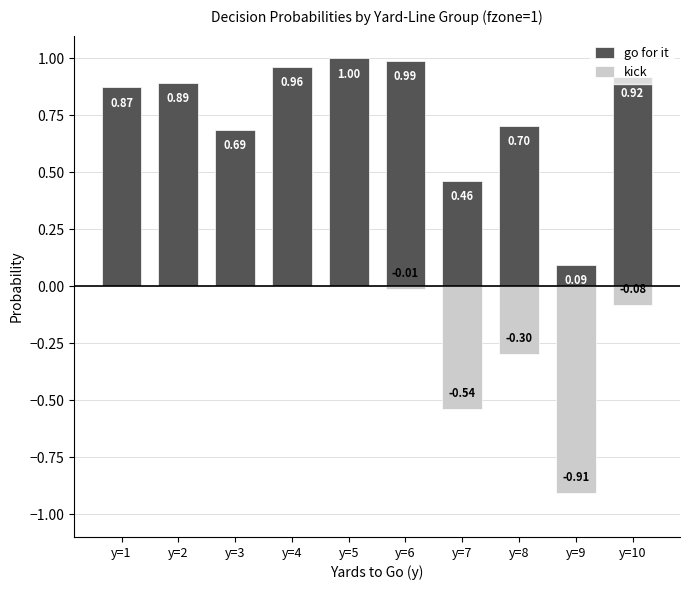

Reading left to right, what are all the values shown in this chart?

go for it: 0.9	0.9	0.7	1.0	1.0	1.0	0.5	0.7	0.1	0.9
kick: 0.0	0.0	0.0	0.0	0.0	-0.0	-0.5	-0.3	-0.9	-0.1